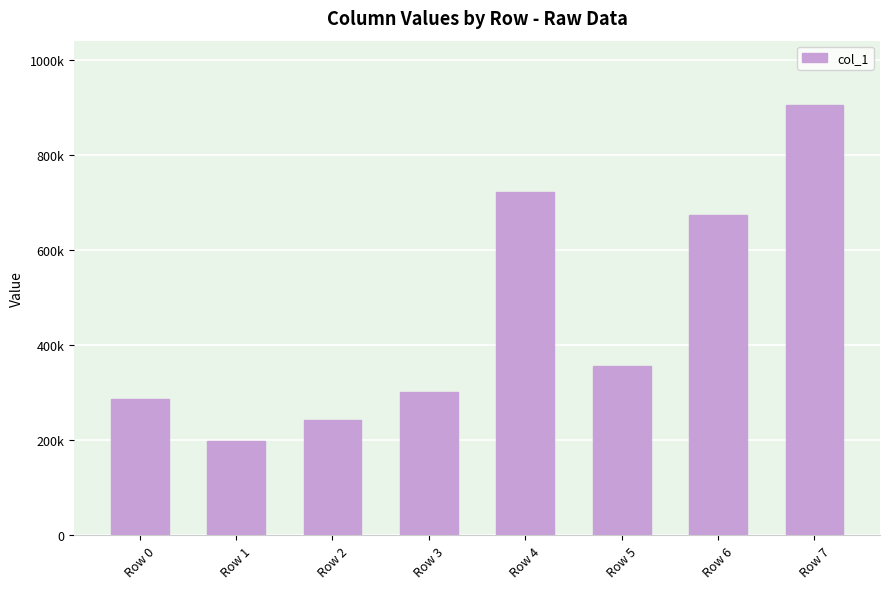

Does the chart contain any negative values?

No